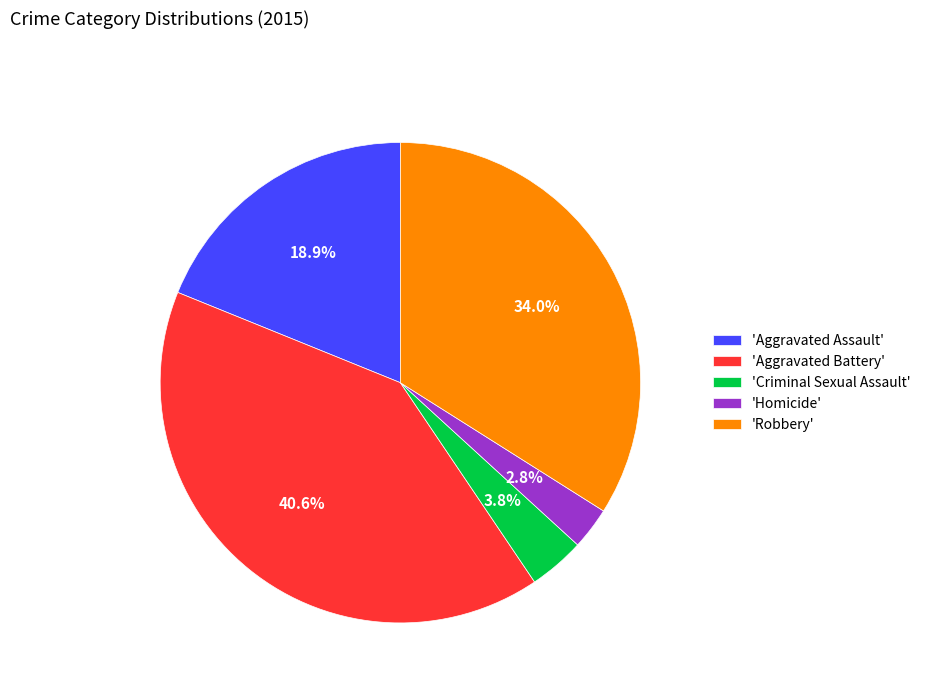

Rank the categories by value from highest to lowest.

'Aggravated Battery', 'Robbery', 'Aggravated Assault', 'Criminal Sexual Assault', 'Homicide'